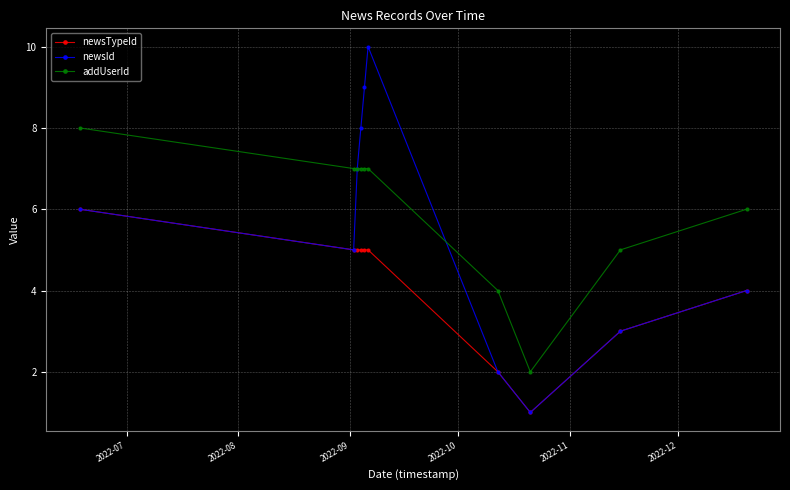

What is the value of the newsTypeId point at the 6th from the left?

5